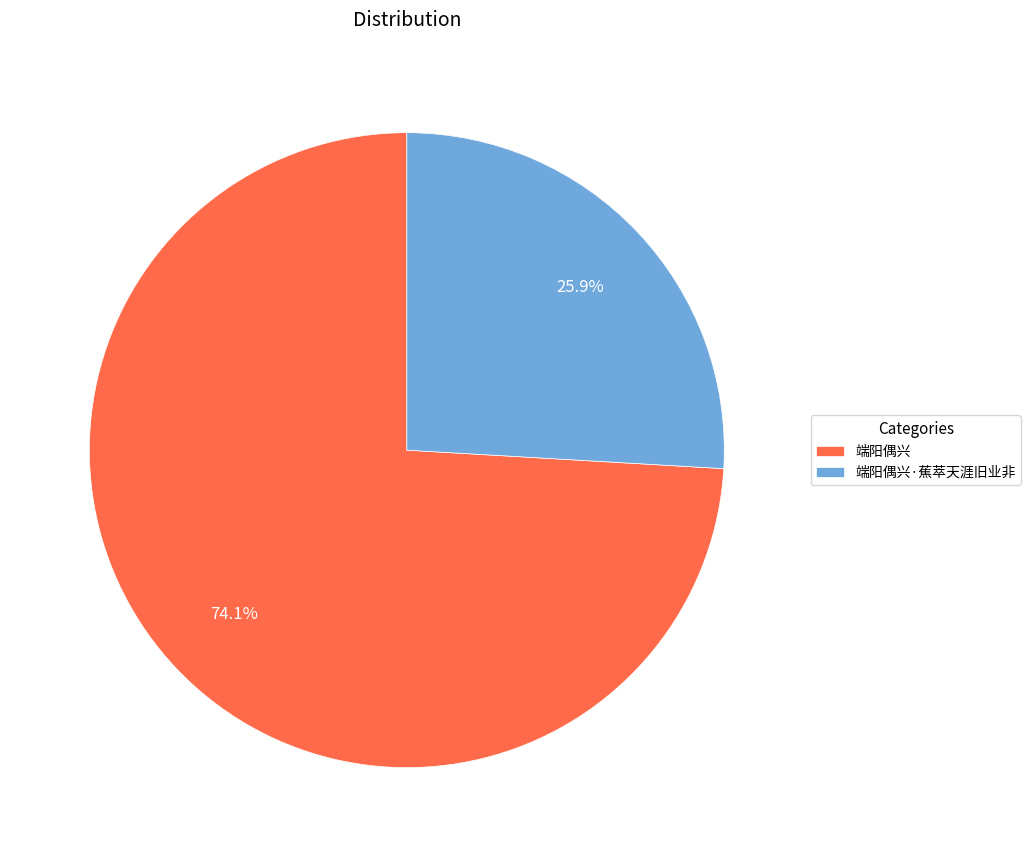

To the nearest percent, what is the difference between the 端阳偶兴·蕉萃天涯旧业非 and 端阳偶兴 slice percentages?

48%